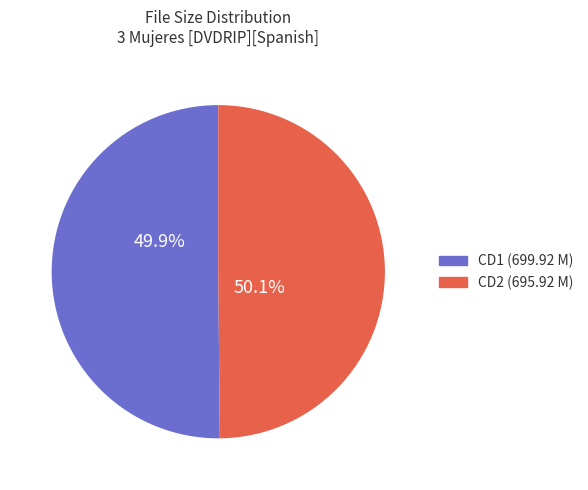

The CD2 (695.92 M) slice represents 42% of the pie. True or false?

False